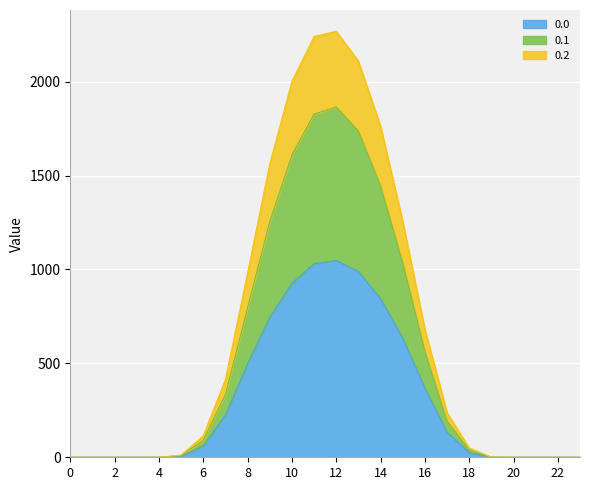

In 0.2, how many points are higher than both neighbors (excluding endpoints)?

1